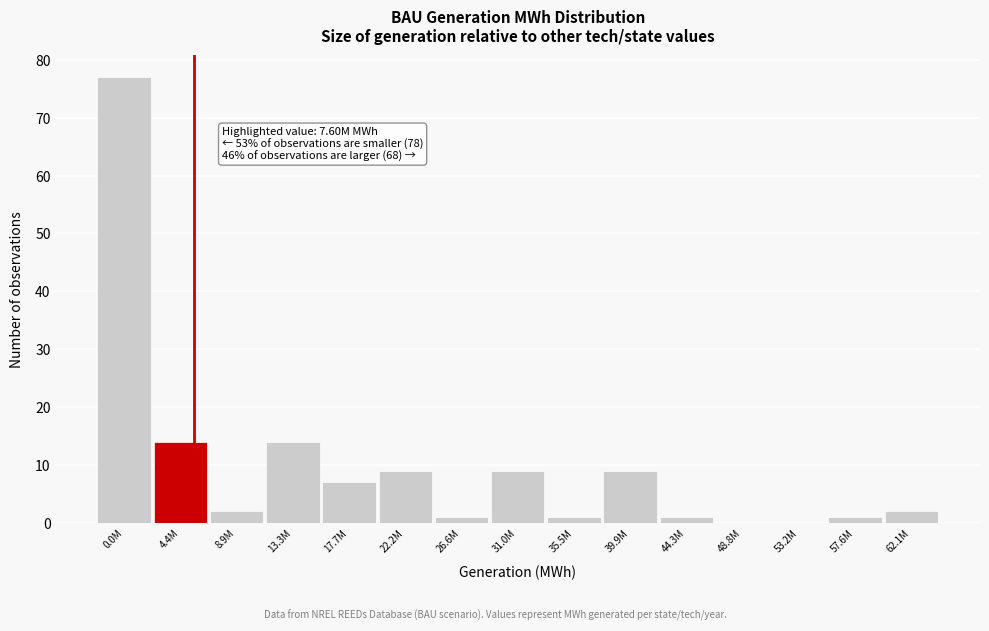

Reading left to right, extract all data points from this chart.

0.0M=77	4.4M=14	8.9M=2	13.3M=14	17.7M=7	22.2M=9	26.6M=1	31.0M=9	35.5M=1	39.9M=9	44.3M=1	48.8M=0	53.2M=0	57.6M=1	62.1M=2